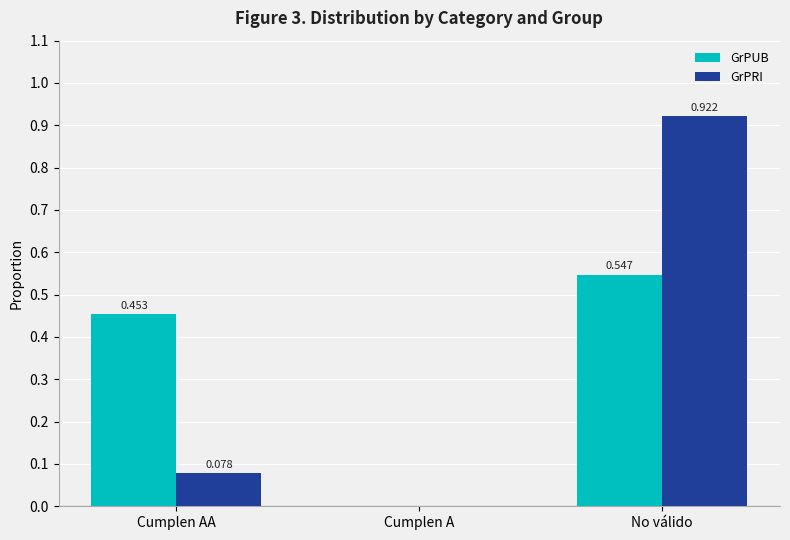

Between Cumplen A and No válido, which series saw the biggest shift?

GrPRI